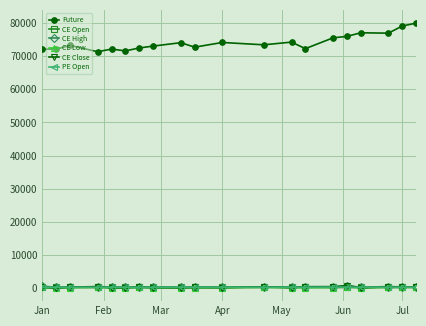

True or false: Future and CE High cross at least once.

False